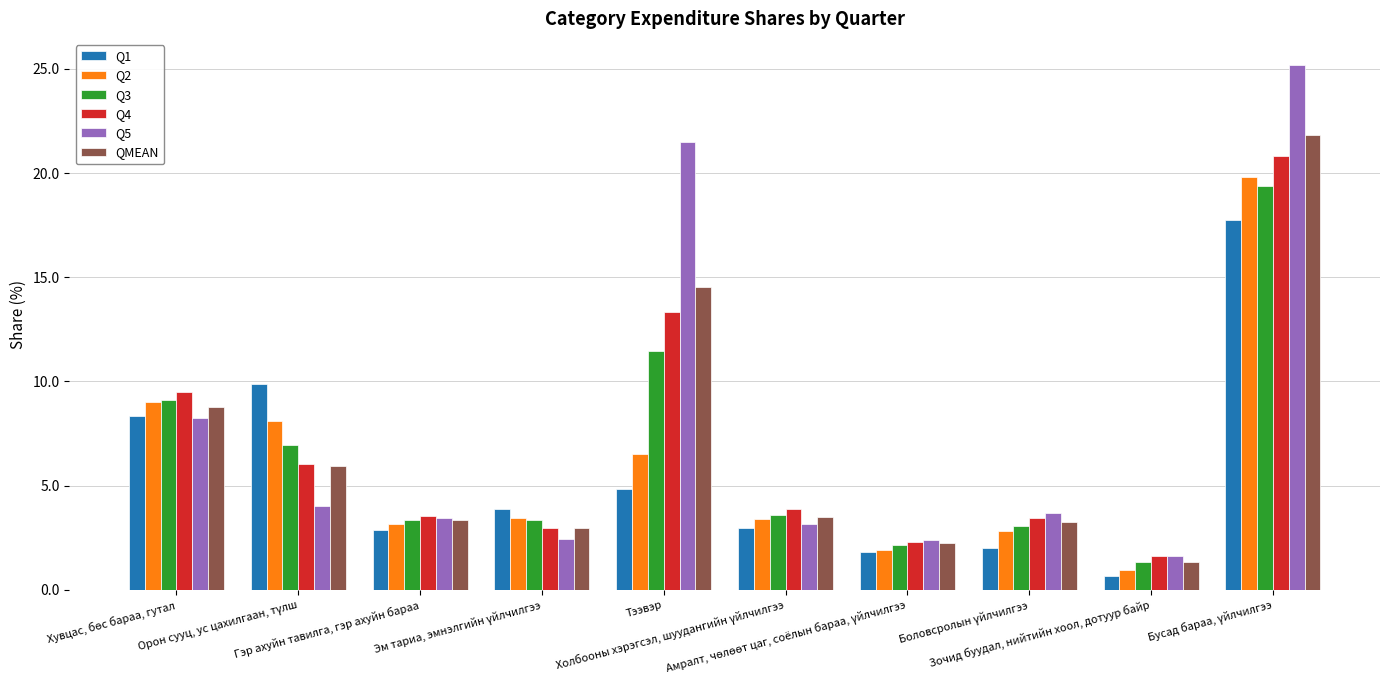

True or false: Q2 has a value of 6.5 at Тээвэр.

True